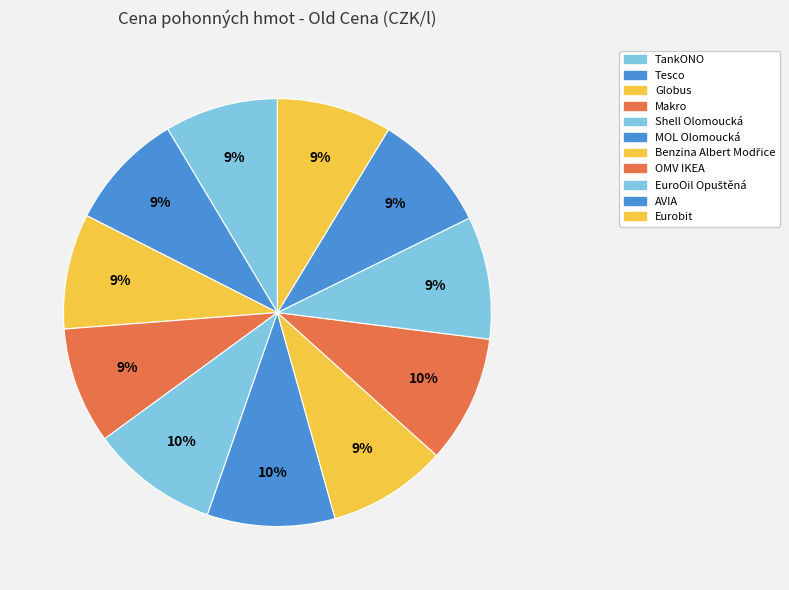

Count the number of slices in the pie.

11